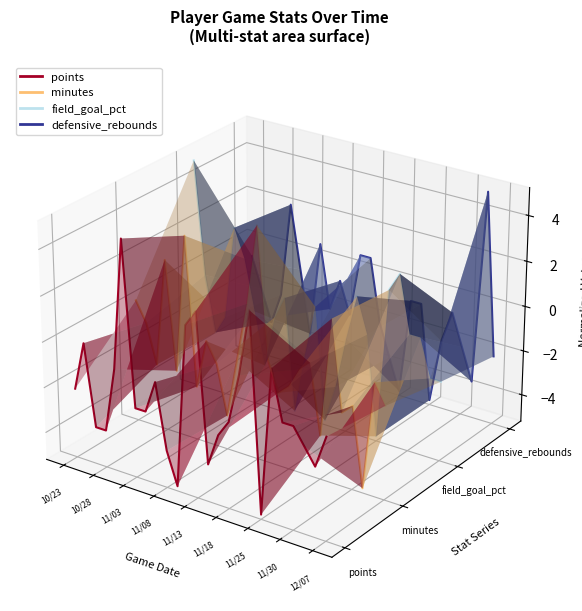

What is the label of the 6th point from the left?

11/18